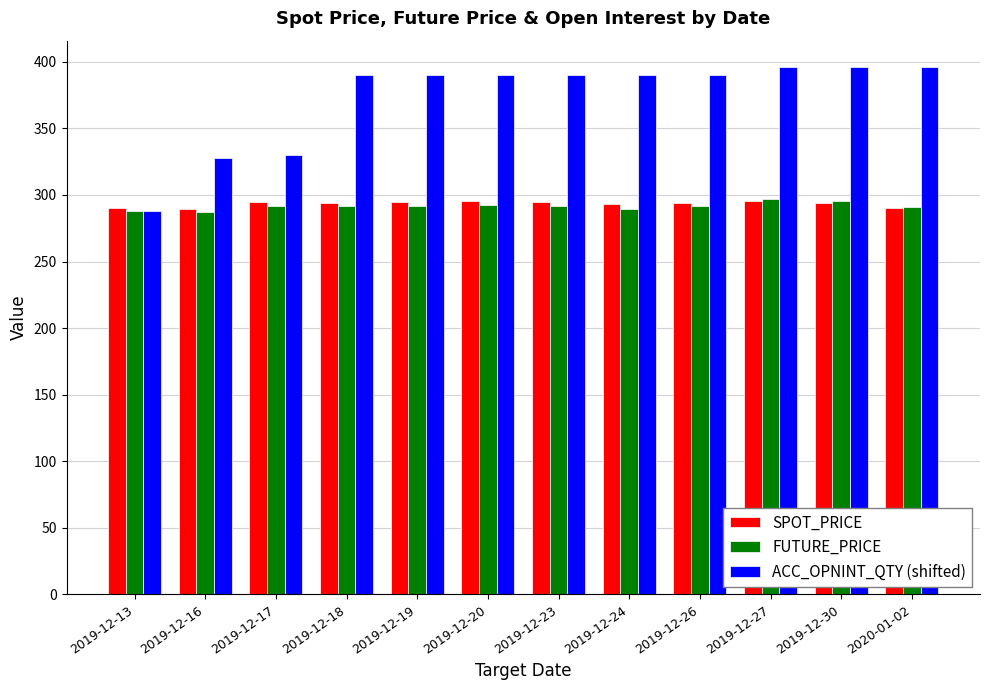

What is the sum of the FUTURE_PRICE values at 2019-12-26 and 2019-12-13?

579.5